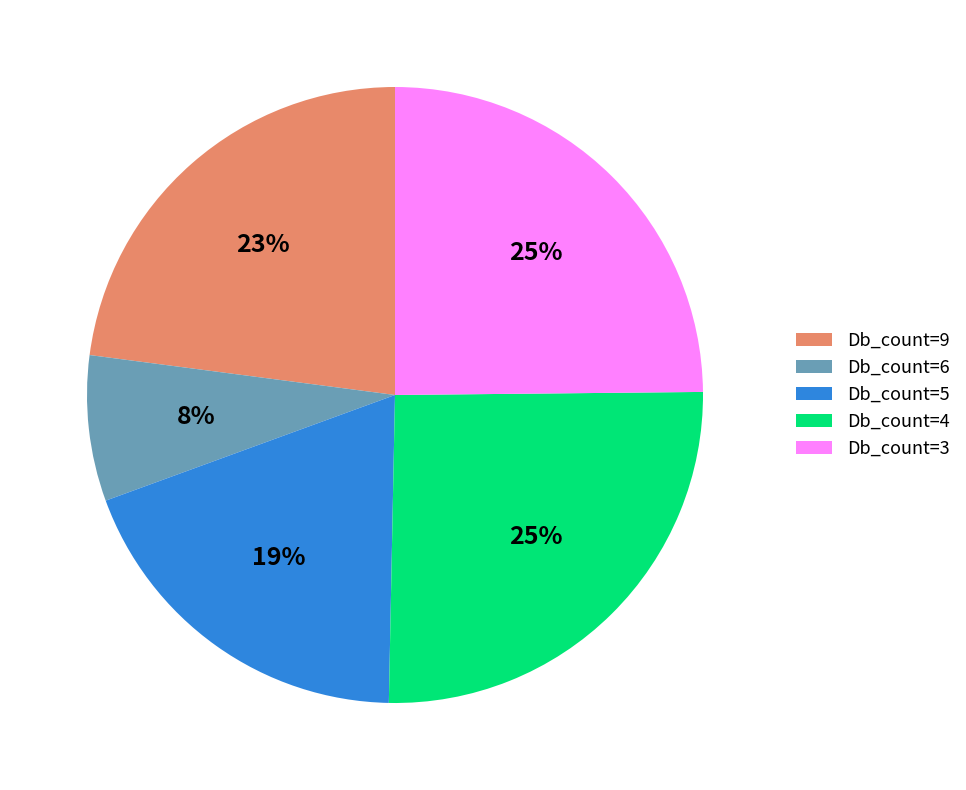

The Db_count=4 slice represents 25% of the pie. True or false?

True